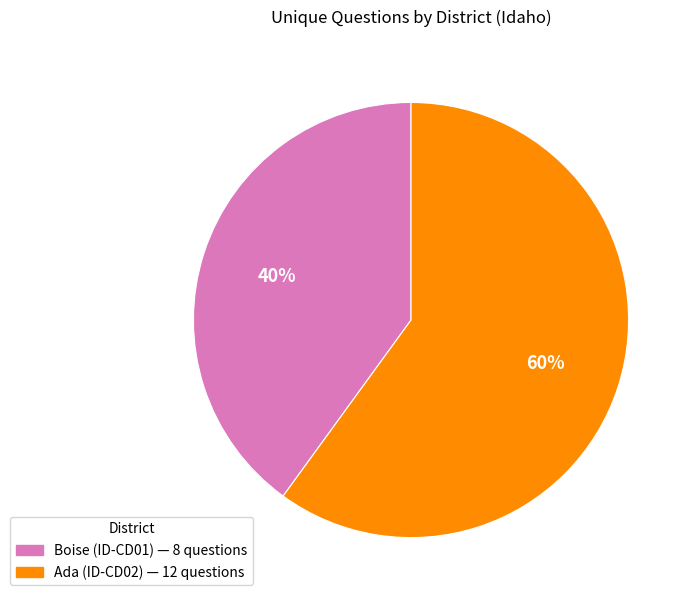

To the nearest percent, what is the difference between the largest and smallest slice percentages?

20%